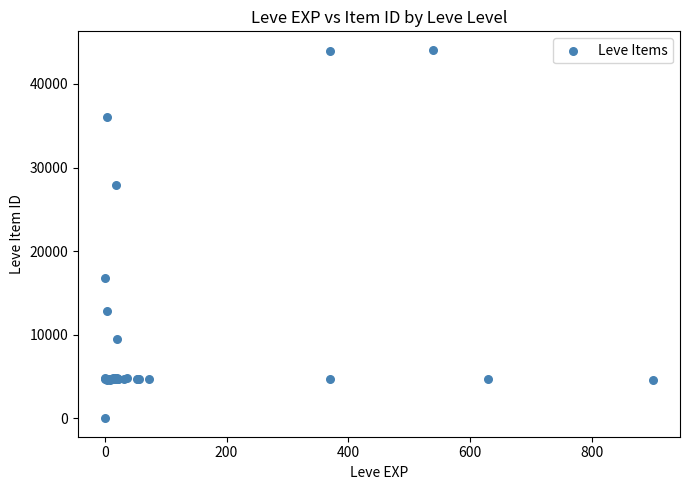

What Y value in the scatter plot is closest to 22050?

16734